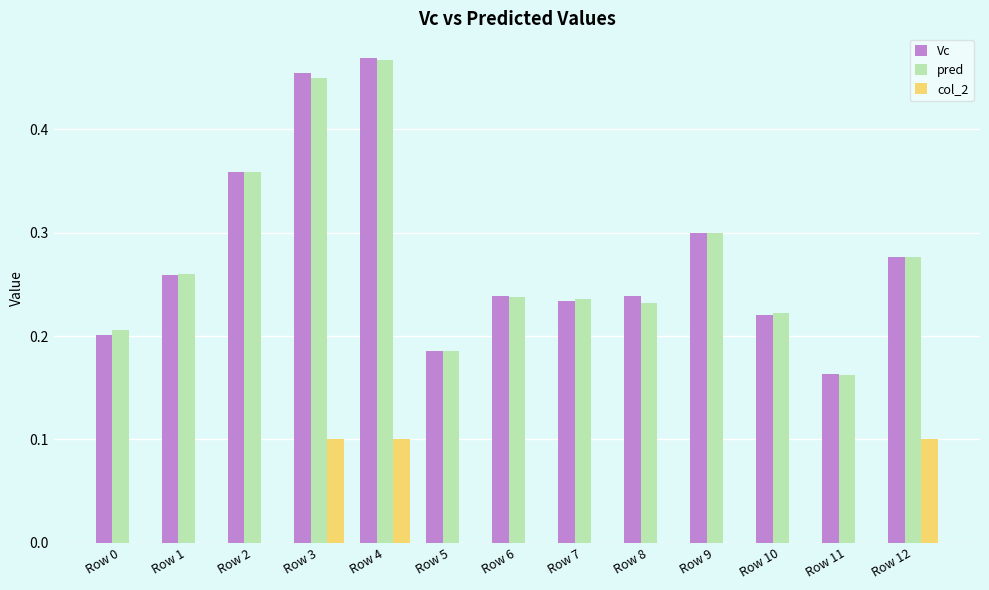

Between Row 0 and Row 3, which series saw the biggest shift?

Vc